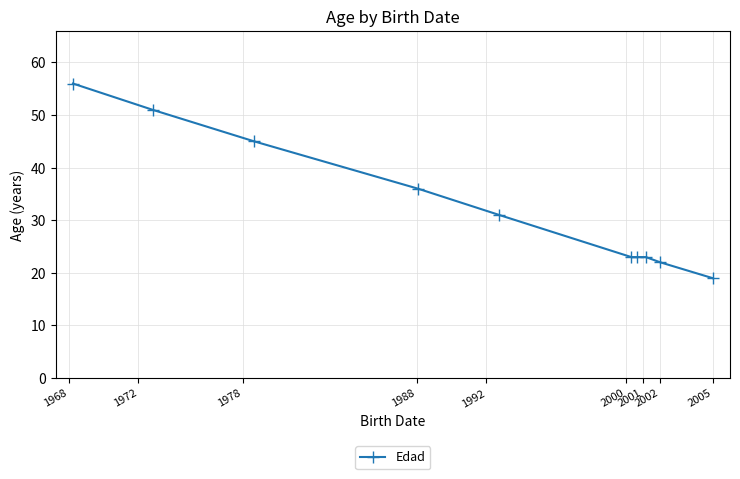

How many lines are shown in the chart?

1